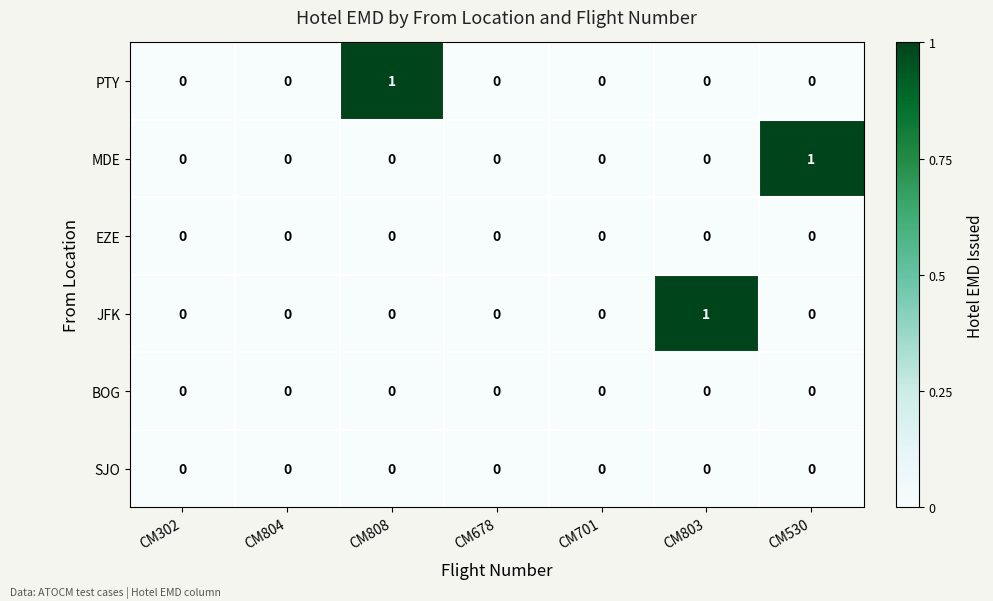

Which category has the highest value in the MDE series?

CM530